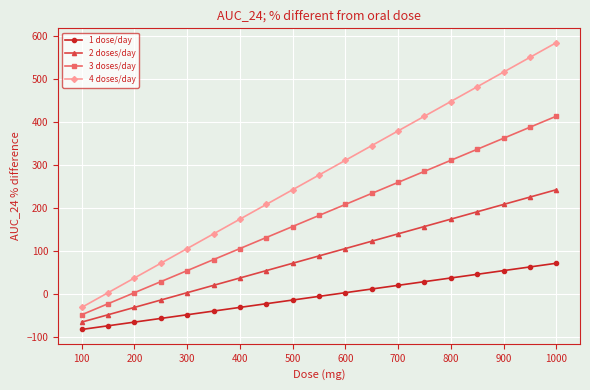

What is the value of the 2 doses/day point at the 17th from the left?

208.4